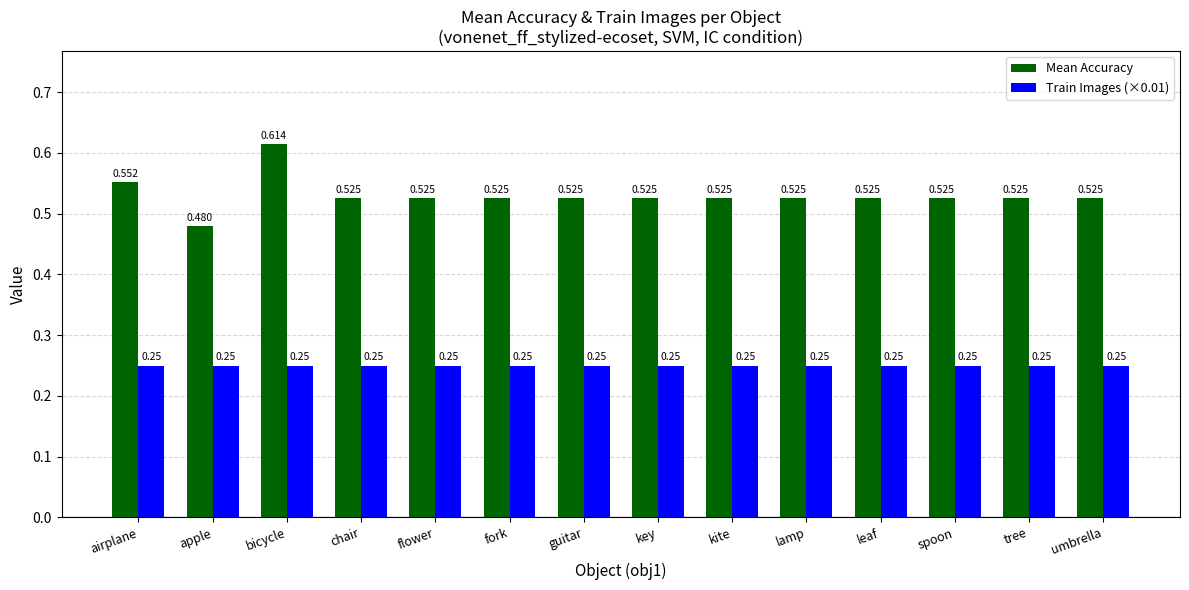

What is the label of the 1st bar from the right?

umbrella